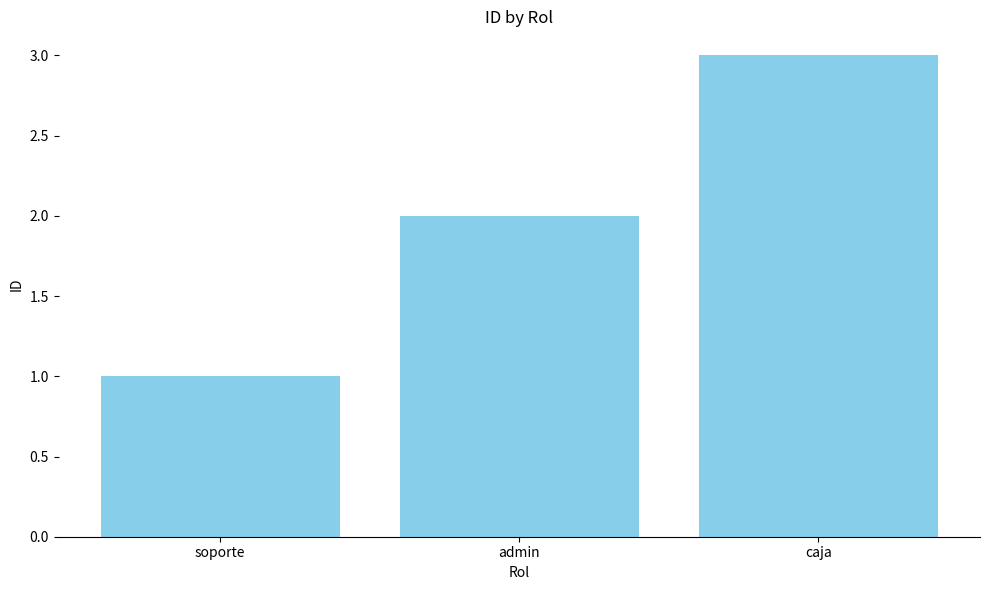

What is the difference between the maximum and minimum values?

2